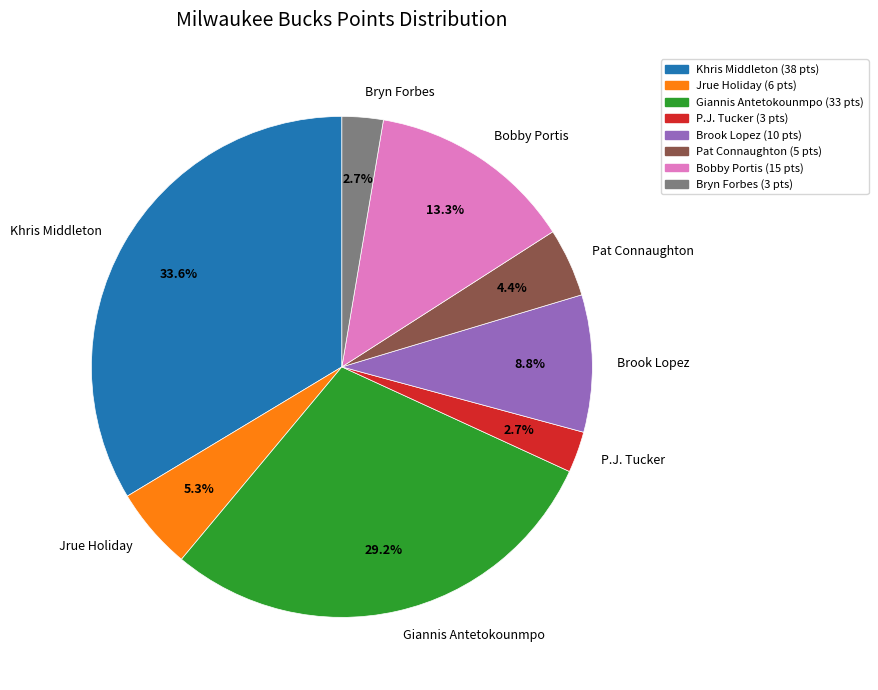

Between Khris Middleton and Brook Lopez, which is larger?

Khris Middleton